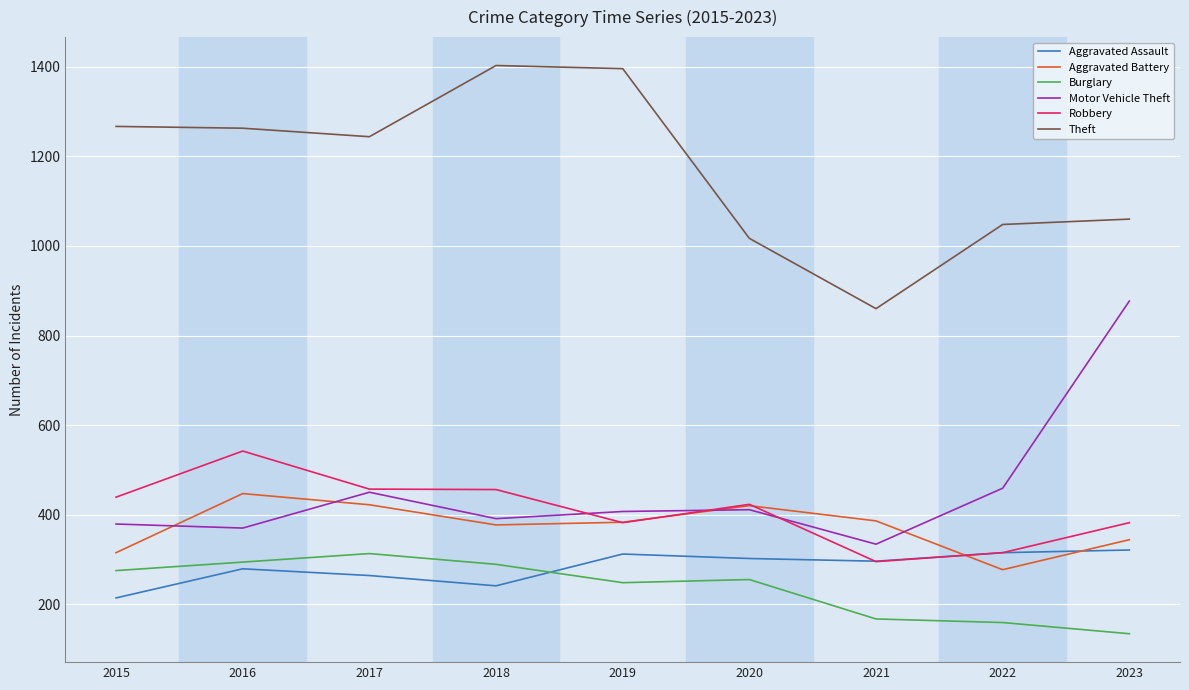

What is the spread (max minus min) of values at 2020?

762